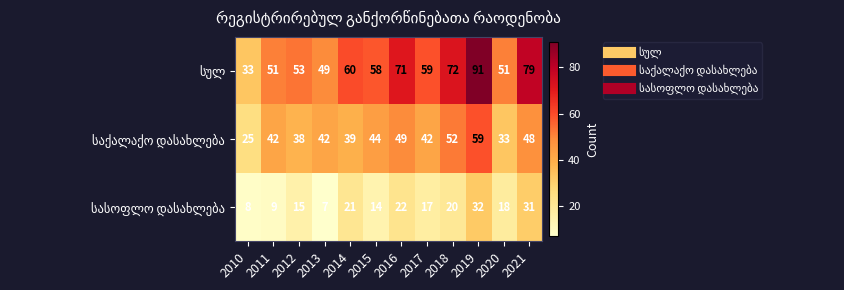

What is the minimum value shown in the chart?

7